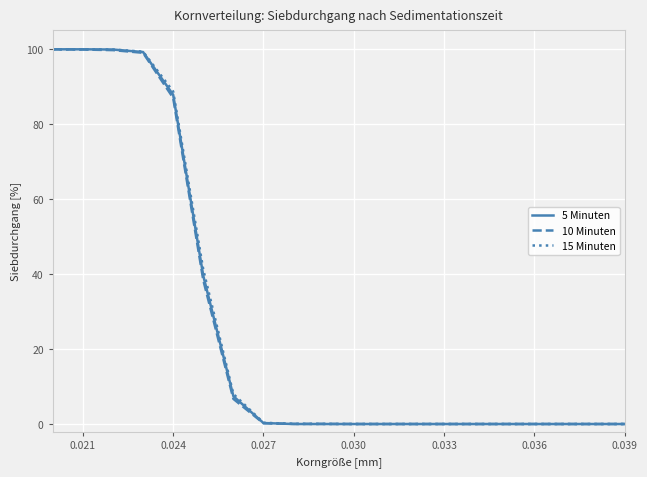

What is the greatest value displayed?

99.9